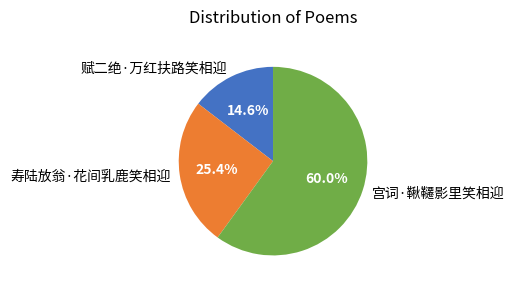

To the nearest percent, what is the difference between the largest and smallest slice percentages?

45%